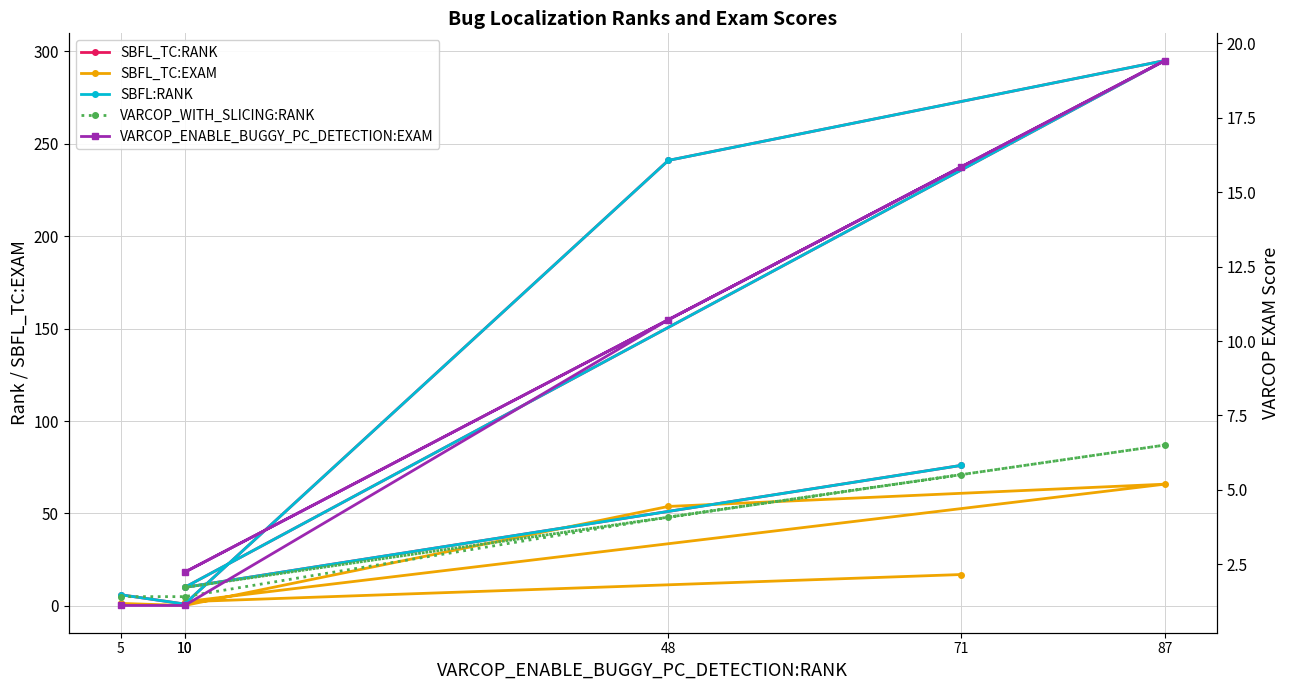

Which has a higher value, 10 or 10?

10